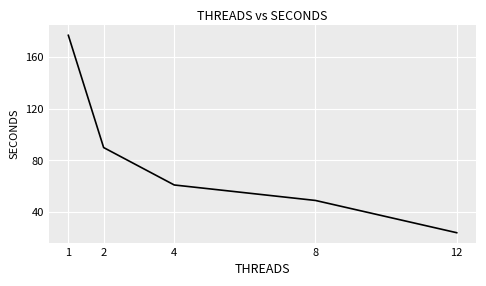

True or false: there are more than 1 points higher than both neighbors.

False